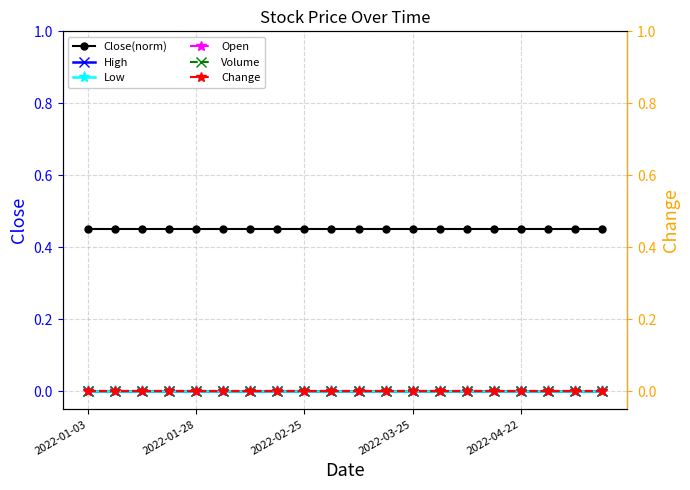

How many lines are shown in the chart?

6